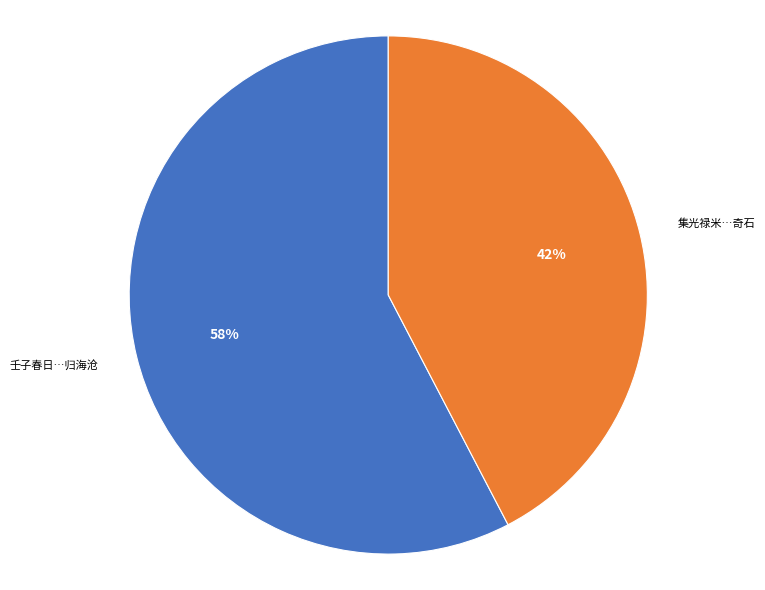

How many segments does this pie chart have?

2